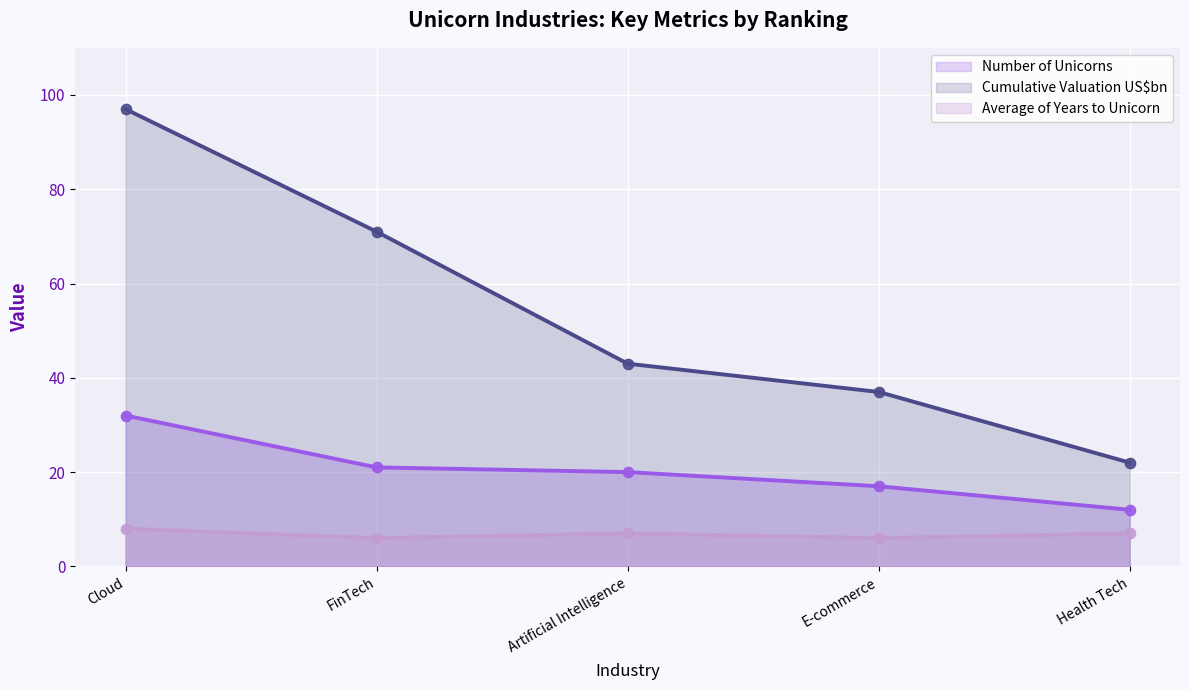

At how many categories does at least one series exceed 11?

5